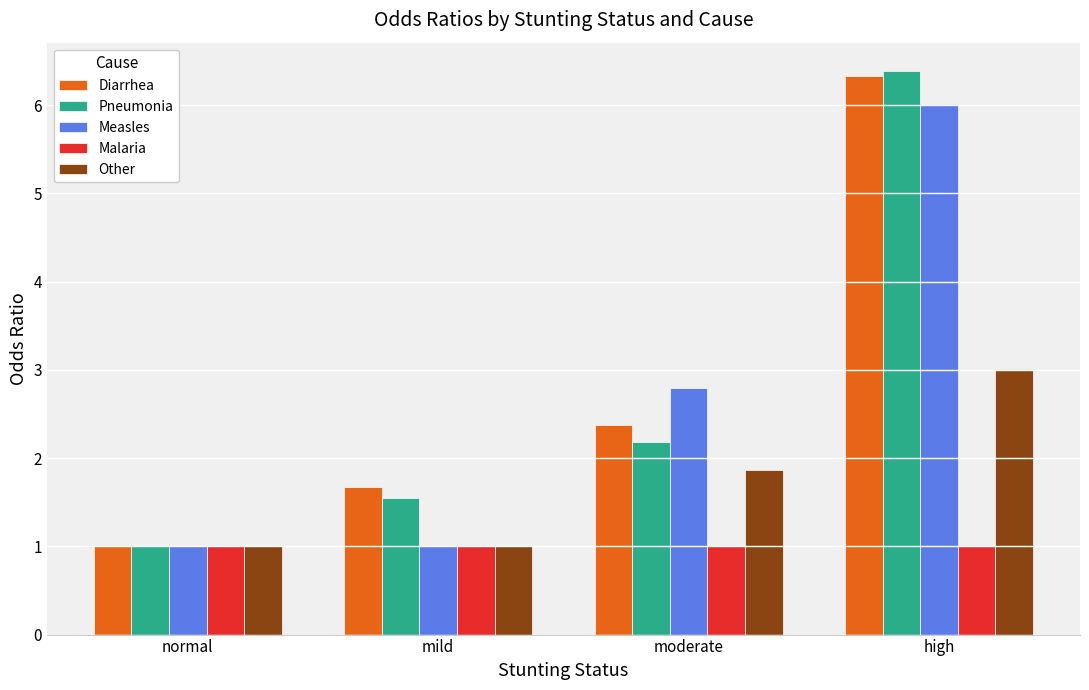

Reading right to left, what are all the values shown in this chart?

Diarrhea: high=6.3	moderate=2.4	mild=1.7	normal=1.0
Pneumonia: high=6.4	moderate=2.2	mild=1.6	normal=1.0
Measles: high=6.0	moderate=2.8	mild=1.0	normal=1.0
Malaria: high=1.0	moderate=1.0	mild=1.0	normal=1.0
Other: high=3.0	moderate=1.9	mild=1.0	normal=1.0